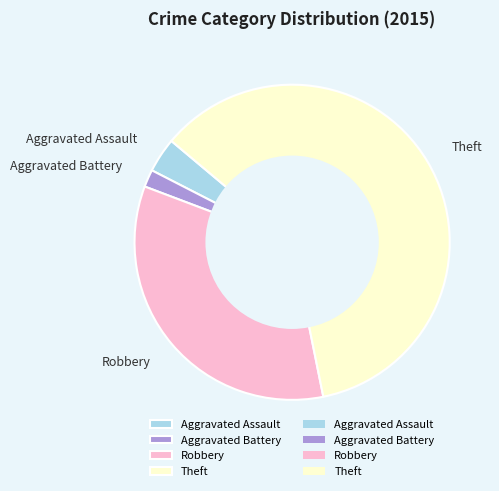

Rank the categories by value from lowest to highest.

Aggravated Battery, Aggravated Assault, Robbery, Theft